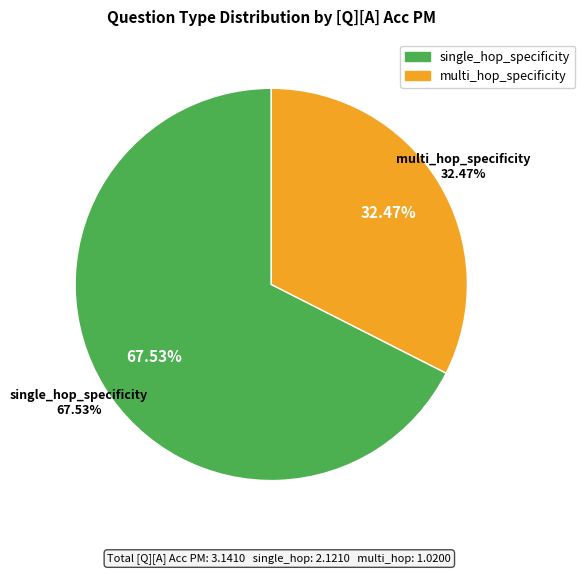

Does single_hop_specificity represent more than half of the total?

Yes